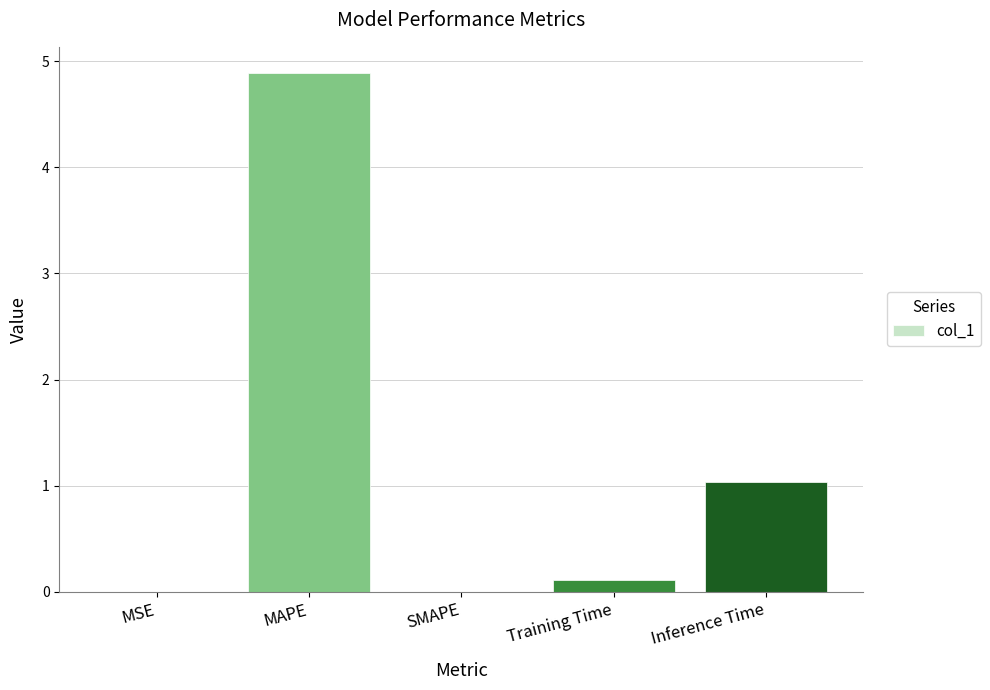

Read the value at MAPE.

4.9